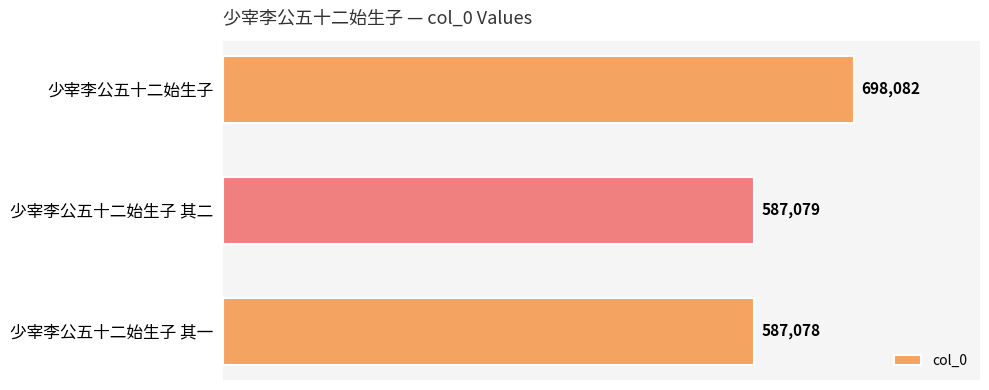

Where is the data nearest to the value 642580?

少宰李公五十二始生子 其二